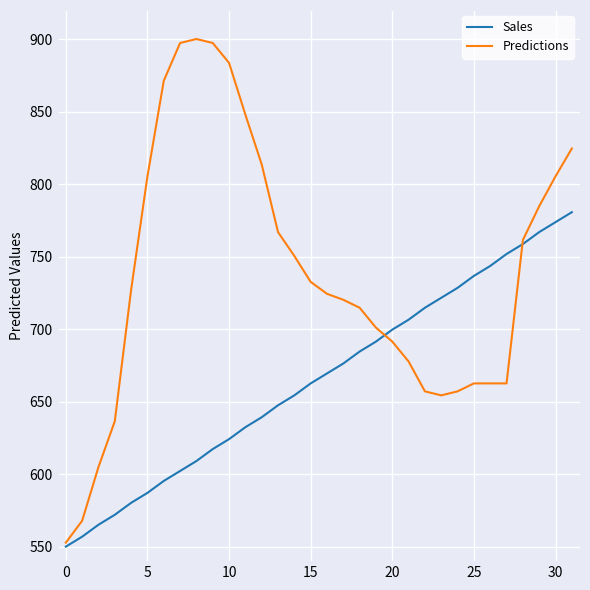

Which series has the largest range (max minus min)?

Predictions